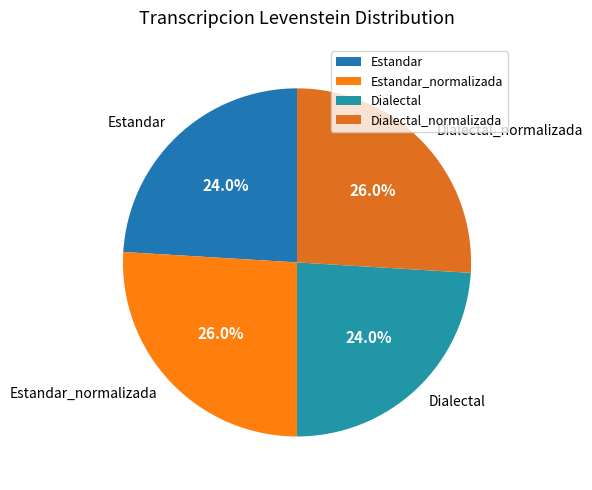

To the nearest percent, what is the average slice percentage?

25%